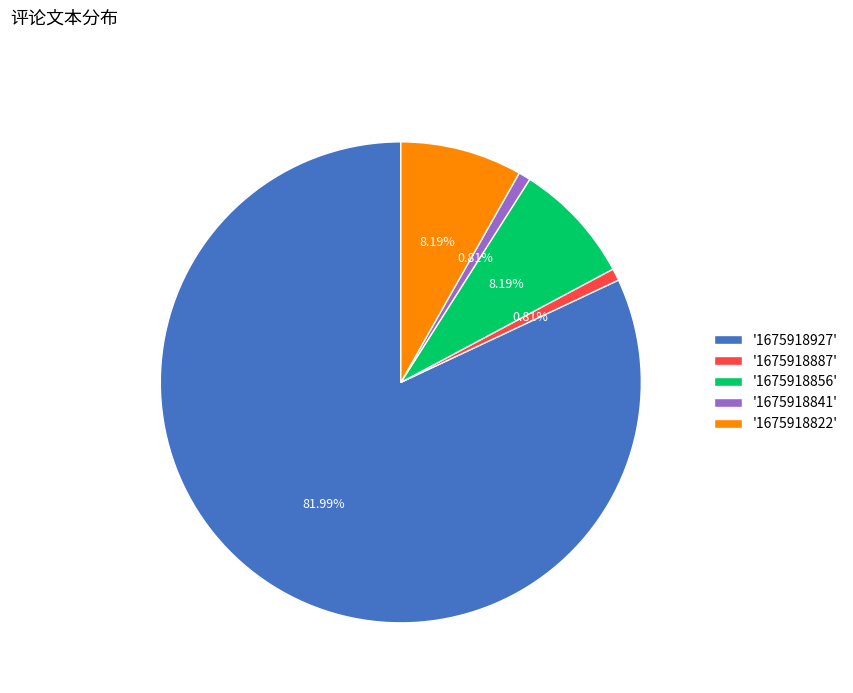

To the nearest percent, what is the difference between the largest and smallest slice percentages?

81%